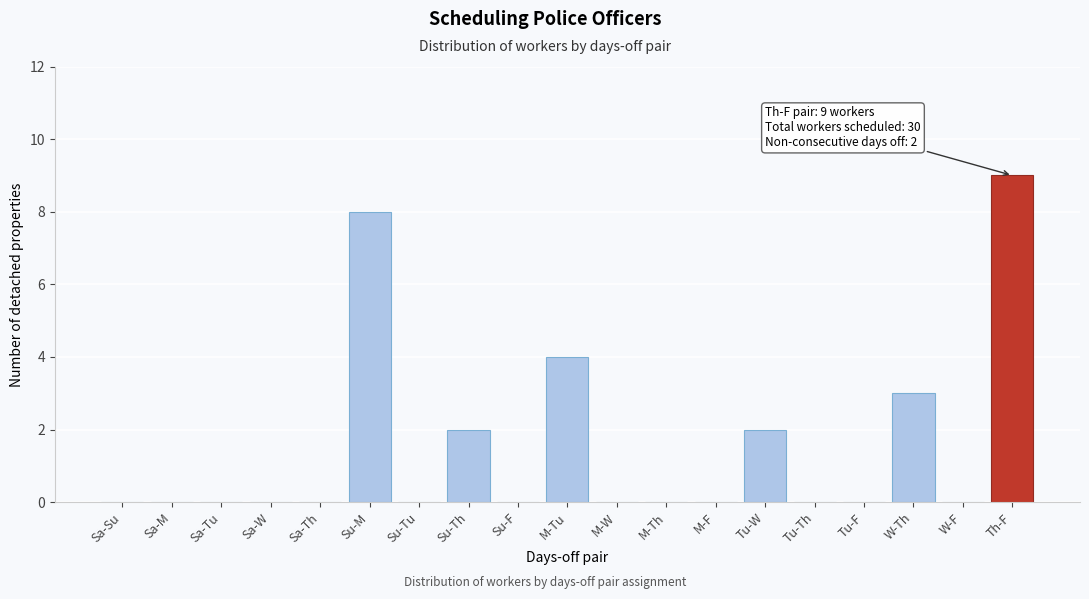

Reading right to left, list all the values displayed in this chart.

Th-F=9	W-F=0	W-Th=3	Tu-F=0	Tu-Th=0	Tu-W=2	M-F=0	M-Th=0	M-W=0	M-Tu=4	Su-F=0	Su-Th=2	Su-Tu=0	Su-M=8	Sa-Th=0	Sa-W=0	Sa-Tu=0	Sa-M=0	Sa-Su=0